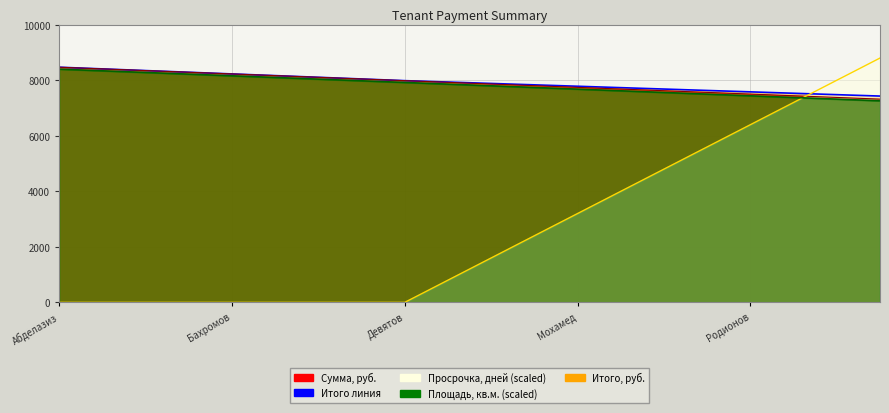

Reading right to left, extract all data points from this chart.

Итого линия: 7430.5	7481.0	7531.5	7582.0	7632.5	7683.0	7733.5	7784.0	7834.5	7885.0	7935.5	7986.0	8046.5	8107.0	8167.5	8228.0	8288.5	8349.0	8409.5	8470.0
Сумма линия: 7320.5	7381.0	7441.5	7502.0	7562.5	7623.0	7683.5	7744.0	7804.5	7865.0	7925.5	7986.0	8046.5	8107.0	8167.5	8228.0	8288.5	8349.0	8409.5	8470.0
Просрочка линия: 8800.0	8000.0	7200.0	6400.0	5600.0	4800.0	4000.0	3200.0	2400.0	1600.0	800.0	0.0	0.0	0.0	0.0	0.0	0.0	0.0	0.0	0.0
Площадь линия: 7260.0	7320.0	7380.0	7440.0	7500.0	7560.0	7620.0	7680.0	7740.0	7800.0	7860.0	7920.0	7980.0	8040.0	8100.0	8160.0	8220.0	8280.0	8340.0	8400.0